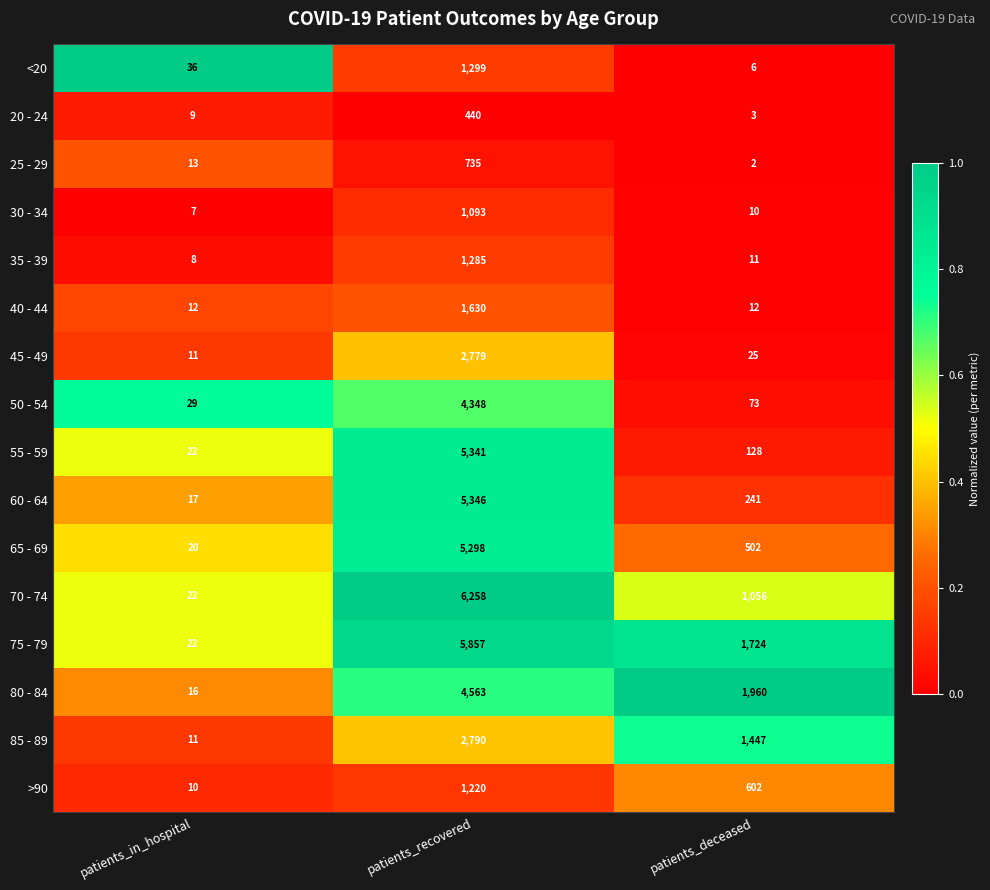

Which label corresponds to the smallest value in the chart?

patients_deceased